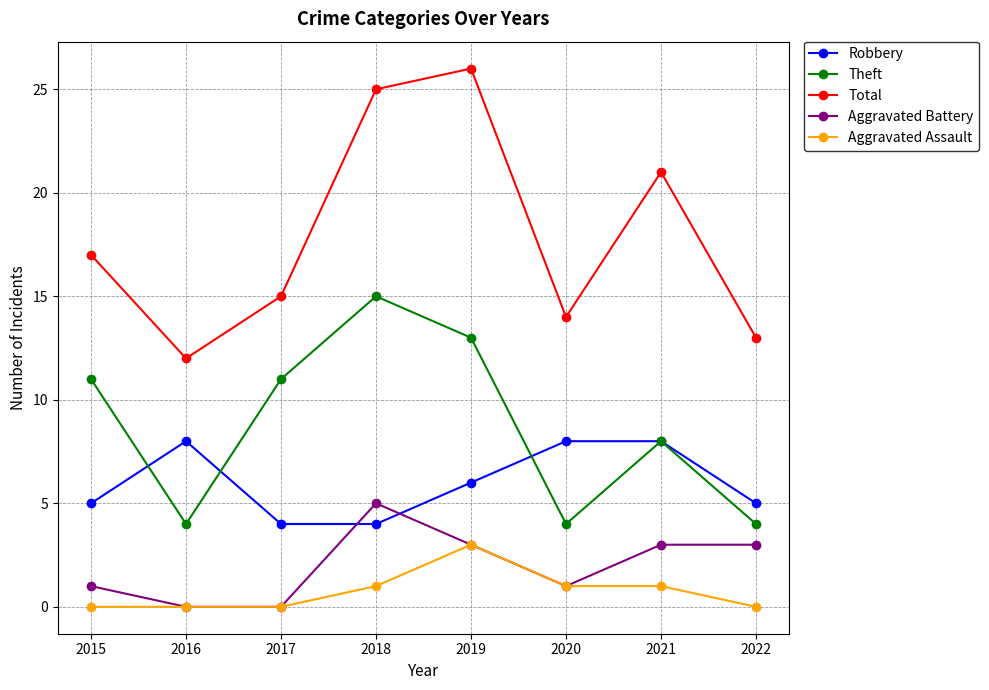

Reading right to left, what are all the values shown in this chart?

Robbery: 5	8	8	6	4	4	8	5
Theft: 4	8	4	13	15	11	4	11
Total: 13	21	14	26	25	15	12	17
Aggravated Battery: 3	3	1	3	5	0	0	1
Aggravated Assault: 0	1	1	3	1	0	0	0